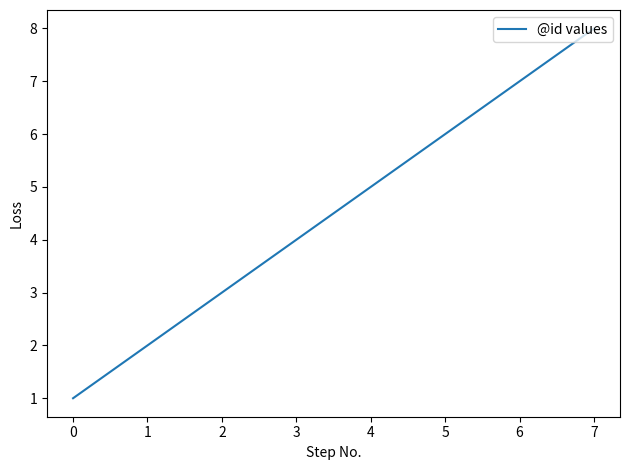

Reading left to right, transcribe all the data shown in this chart.

1	2	3	4	5	6	7	8